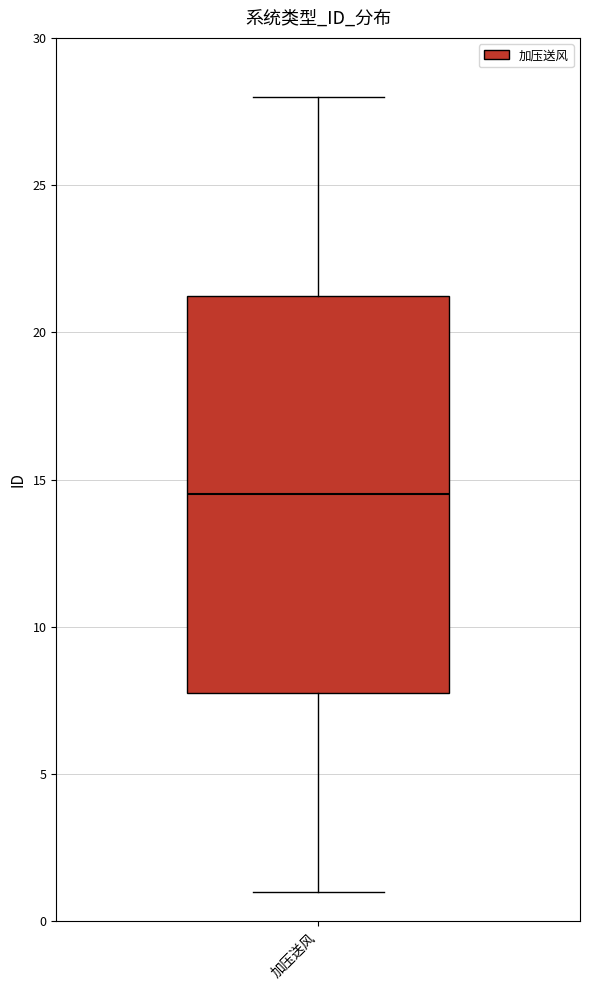

Read this box plot against the y-axis: the position of the median line, the range covered by the box, and the ends of both whiskers. The values are not printed on the chart, so give them approximately, as read against the axis.

median 14.5, box 8.0 to 21.5, whiskers 1.0 to 28.0